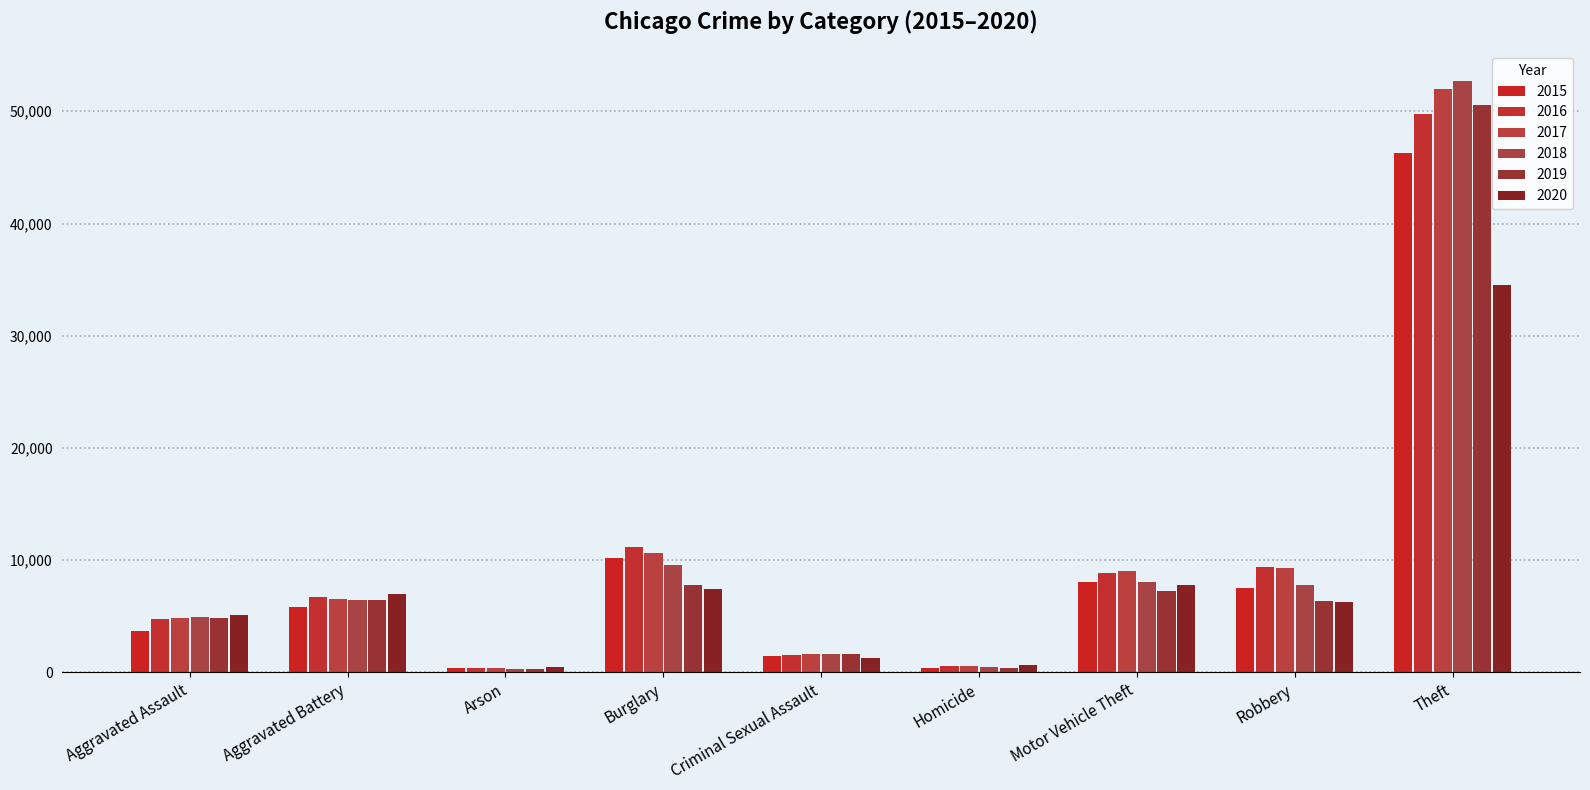

Reading left to right, list all the values displayed in this chart.

2015: Aggravated Assault=3678	Aggravated Battery=5781	Arson=358	Burglary=10199	Criminal Sexual Assault=1428	Homicide=413	Motor Vehicle Theft=8032	Robbery=7498	Theft=46262
2016: Aggravated Assault=4713	Aggravated Battery=6712	Arson=424	Burglary=11215	Criminal Sexual Assault=1559	Homicide=610	Motor Vehicle Theft=8851	Robbery=9372	Theft=49753
2017: Aggravated Assault=4806	Aggravated Battery=6566	Arson=377	Burglary=10598	Criminal Sexual Assault=1652	Homicide=579	Motor Vehicle Theft=9074	Robbery=9308	Theft=51994
2018: Aggravated Assault=4960	Aggravated Battery=6405	Arson=305	Burglary=9556	Criminal Sexual Assault=1670	Homicide=488	Motor Vehicle Theft=8019	Robbery=7787	Theft=52727
2019: Aggravated Assault=4822	Aggravated Battery=6467	Arson=296	Burglary=7798	Criminal Sexual Assault=1610	Homicide=426	Motor Vehicle Theft=7291	Robbery=6380	Theft=50598
2020: Aggravated Assault=5153	Aggravated Battery=6951	Arson=481	Burglary=7404	Criminal Sexual Assault=1236	Homicide=651	Motor Vehicle Theft=7825	Robbery=6308	Theft=34547